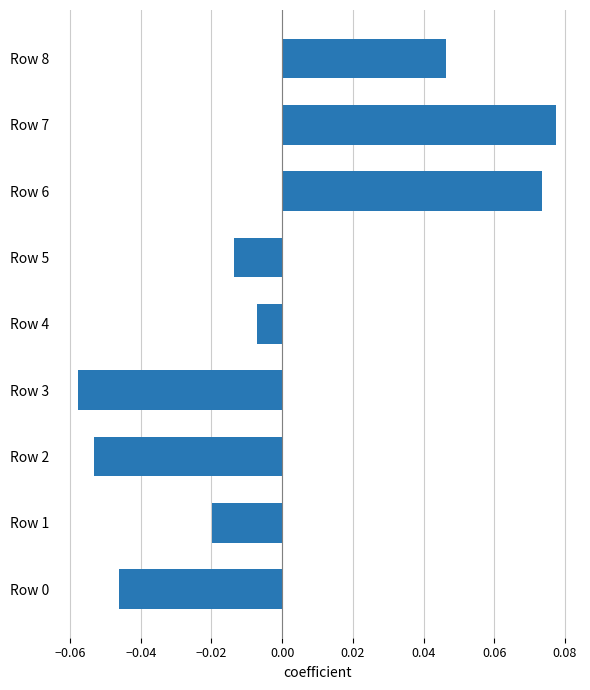

The value at Row 3 is -0.0. True or false?

False